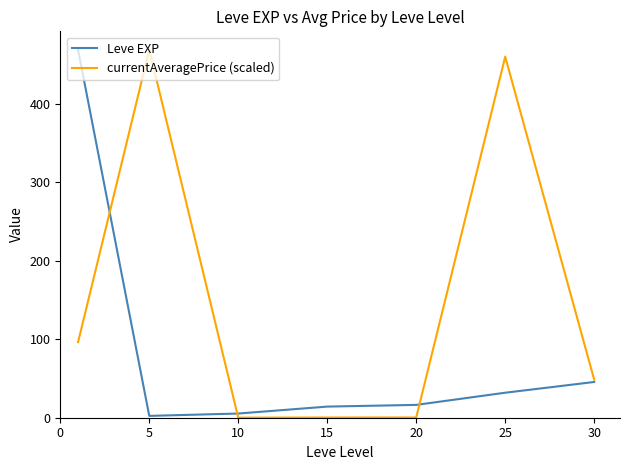

Which series has the largest total across all categories?

currentAveragePrice (scaled)